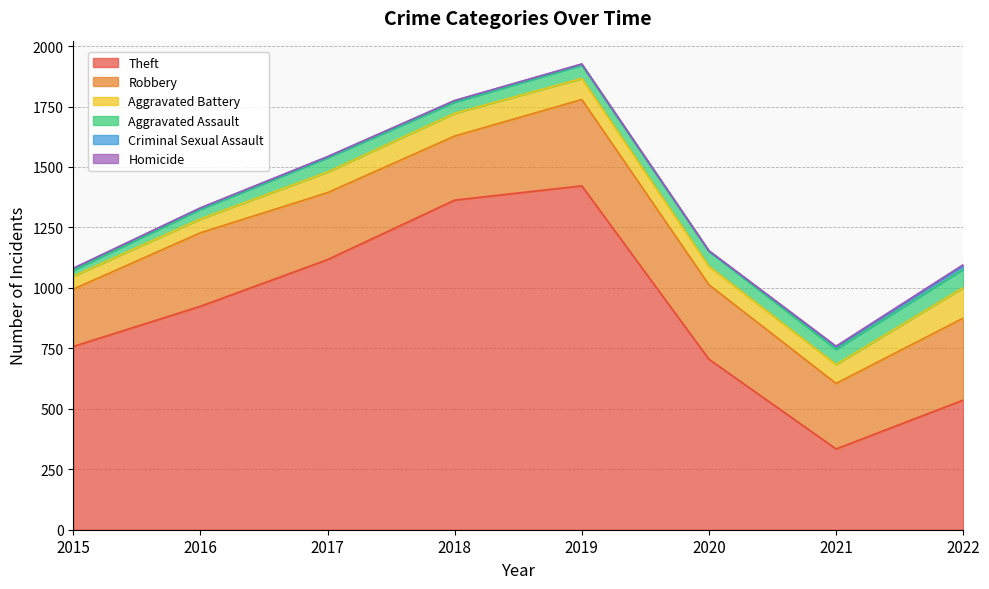

Where is the first local minimum for Robbery?

2018